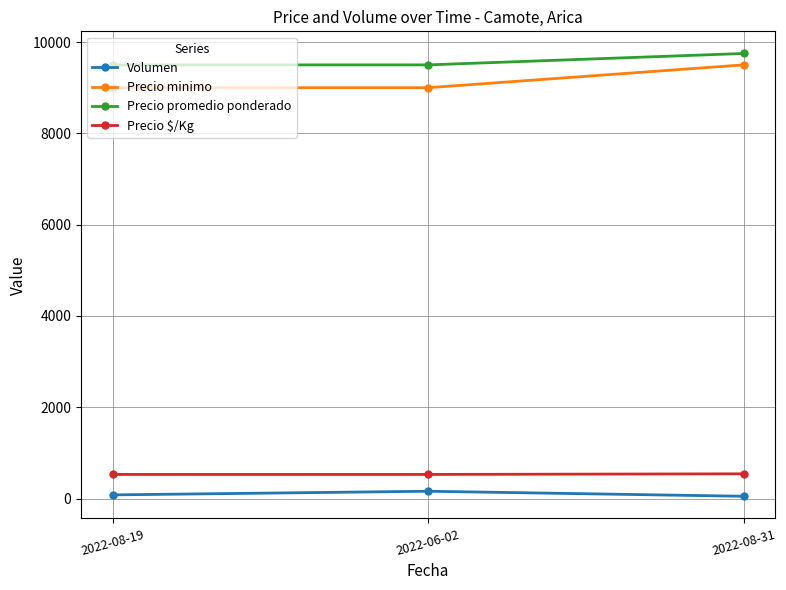

What is the sum of the Volumen values at 2022-08-31 and 2022-06-02?

210